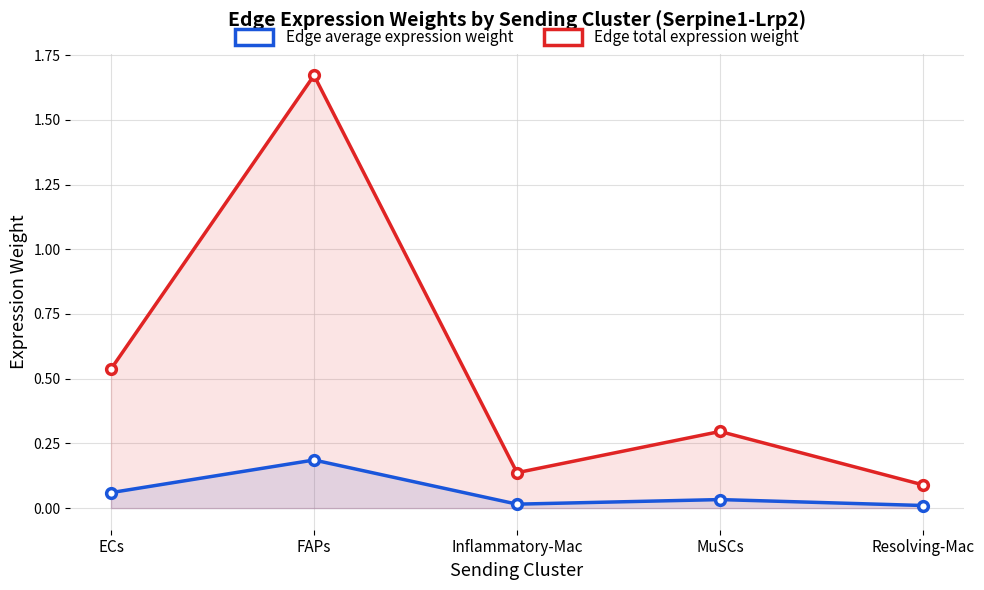

At how many categories does at least one series exceed 0?

5